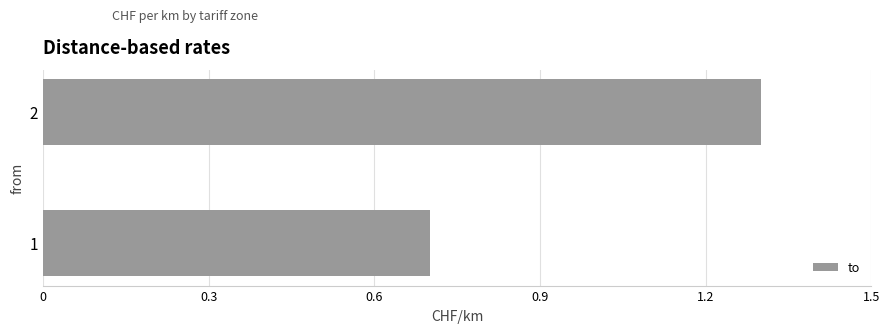

Rank the categories by value from highest to lowest.

2, 1